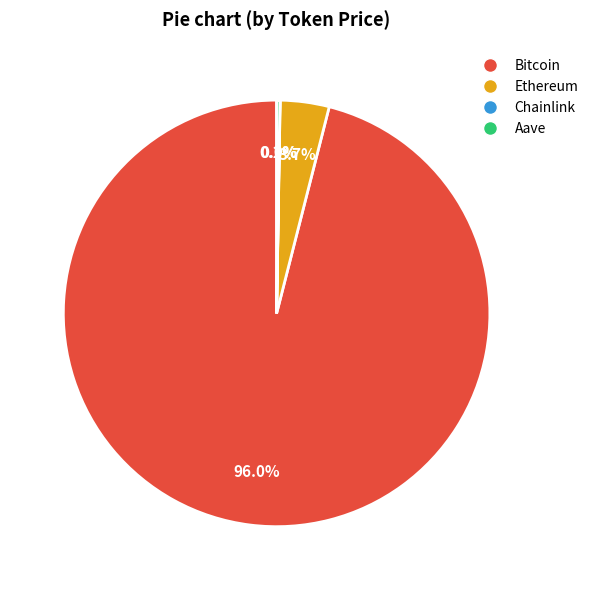

Does any single category account for the majority?

Yes